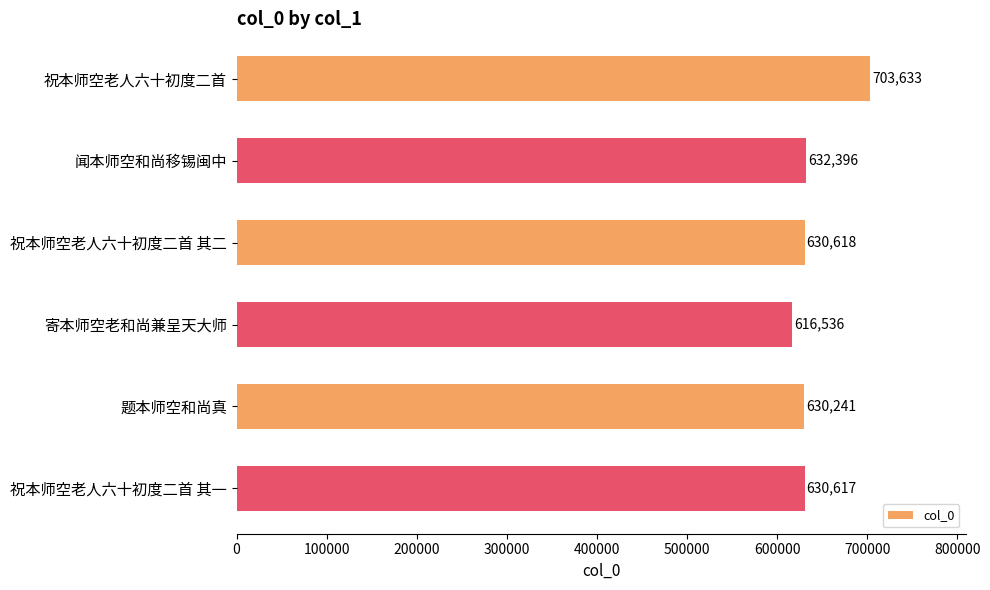

Approximately how many times larger is the value at 寄本师空老和尚兼呈天大师 compared to 闻本师空和尚移锡闽中?

1.0